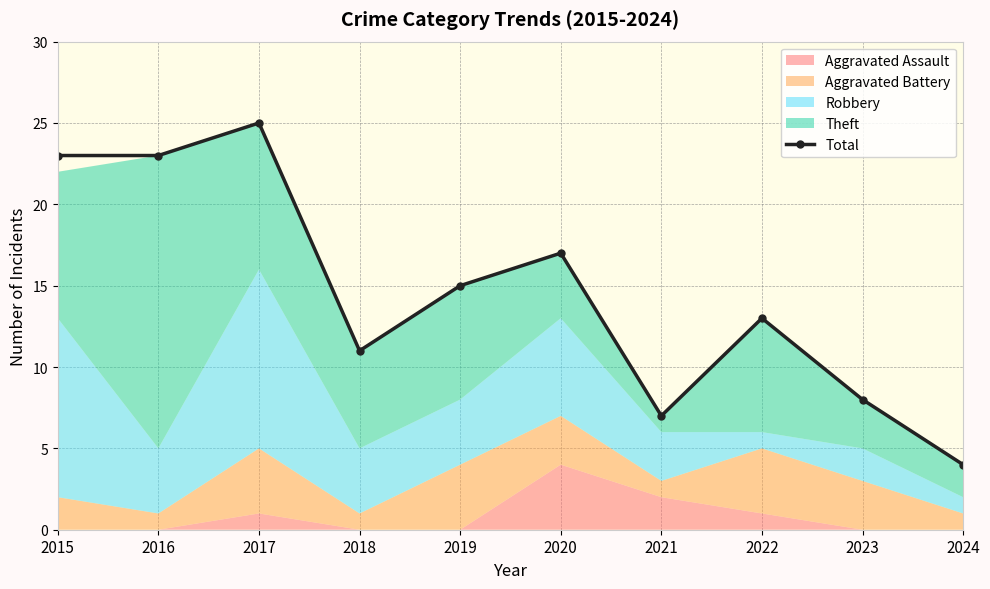

At which label does the data first exceed 15?

2015